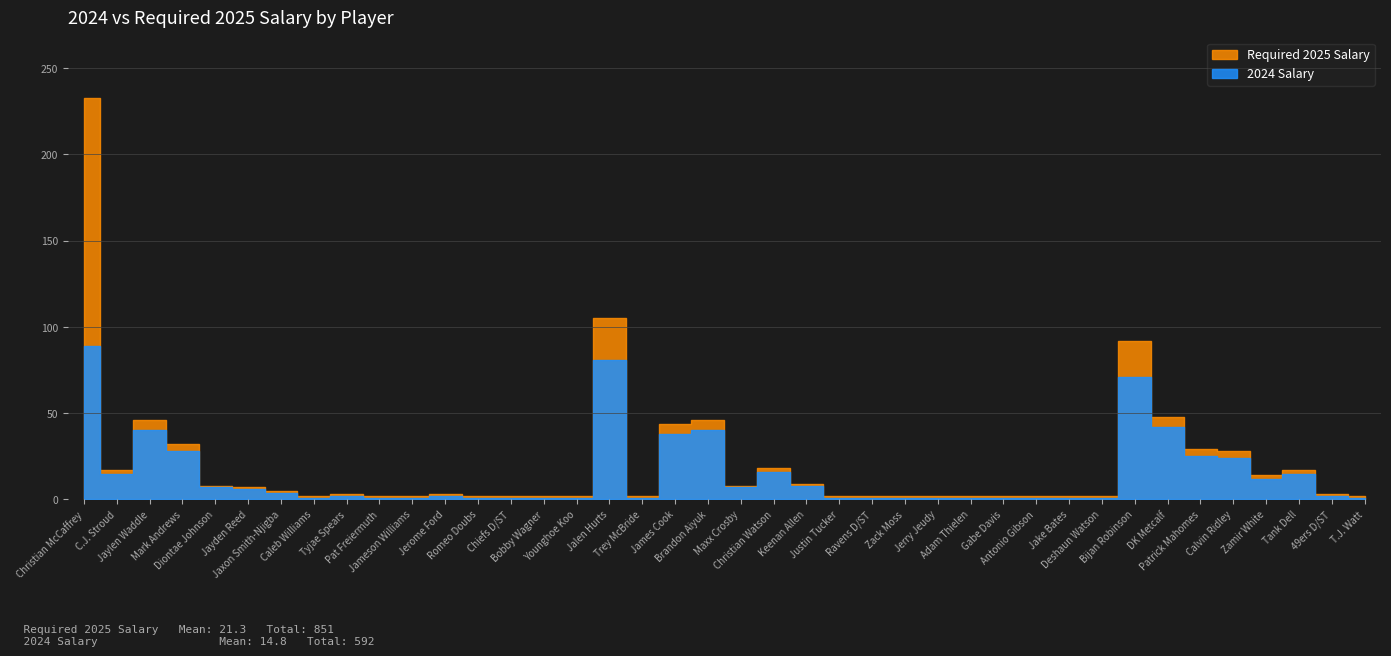

Where does the Required 2025 Salary series first go above 3?

Christian McCaffrey